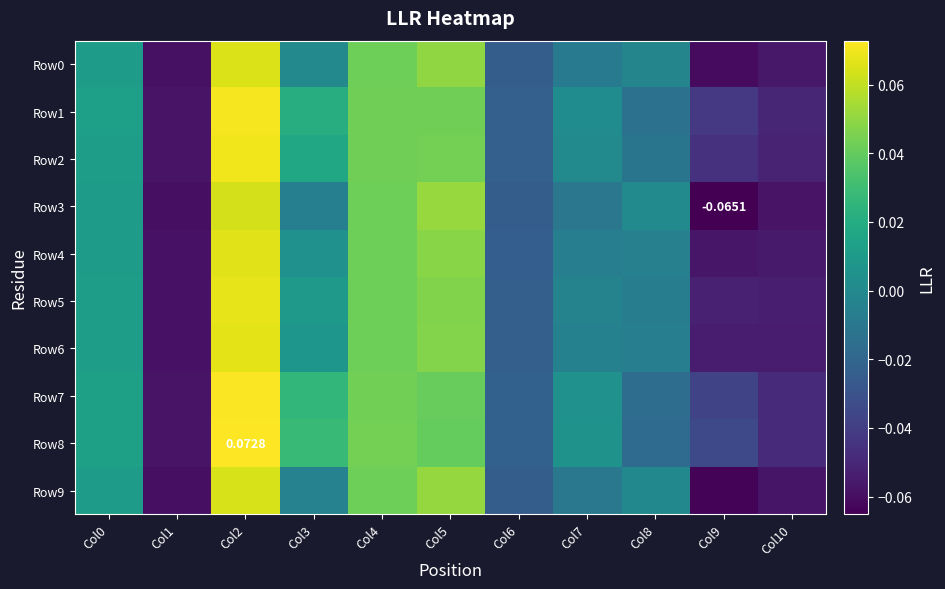

Where does the Row4 series first go above 0?

Col0